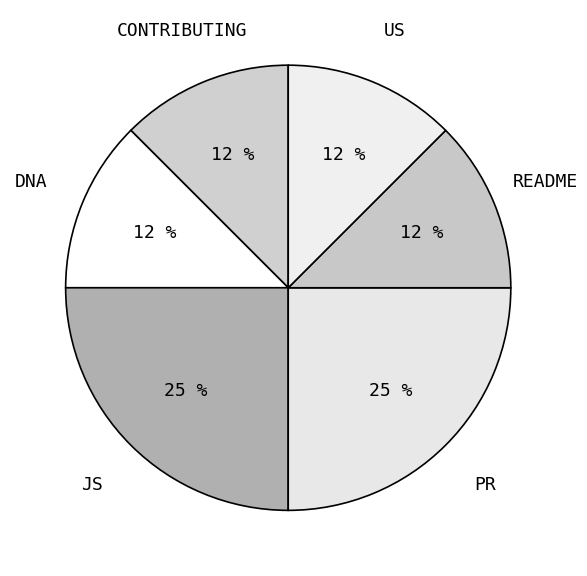

Is the sum of PR and DNA greater than half?

No